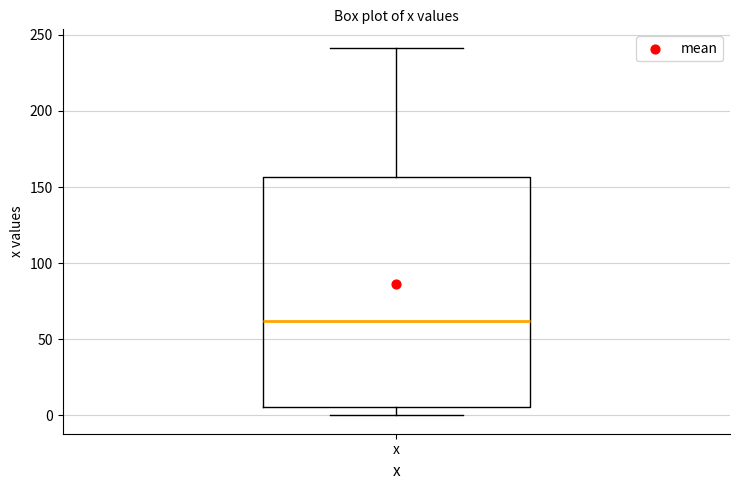

Read this box plot against the y-axis: the position of the median line, the range covered by the box, and the ends of both whiskers. The values are not printed on the chart, so give them approximately, as read against the axis.

median 60, box 5 to 155, whiskers 0 to 240